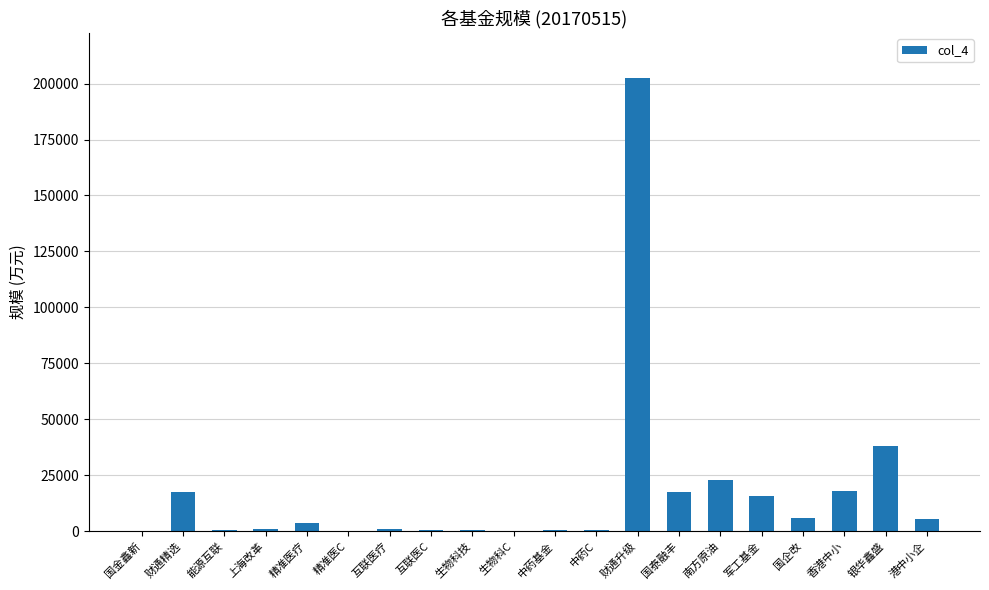

The chart shows a value of 5310.1 at 港中小企. True or false?

True